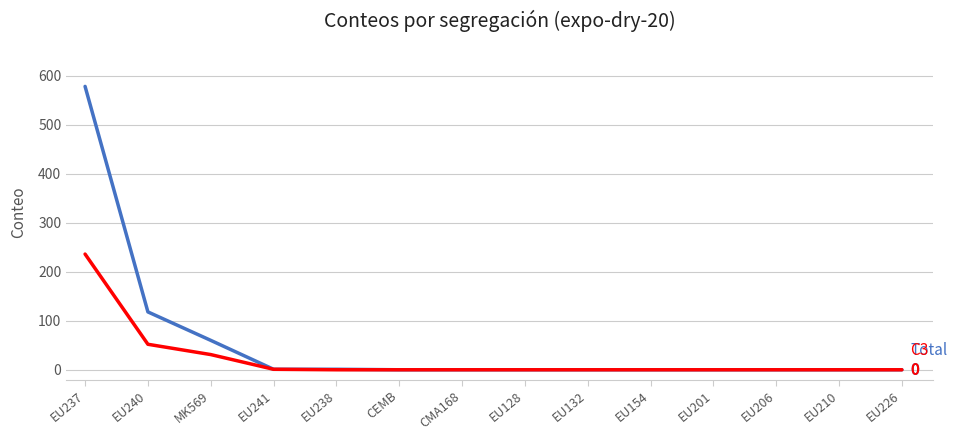

What is the greatest value displayed?

578